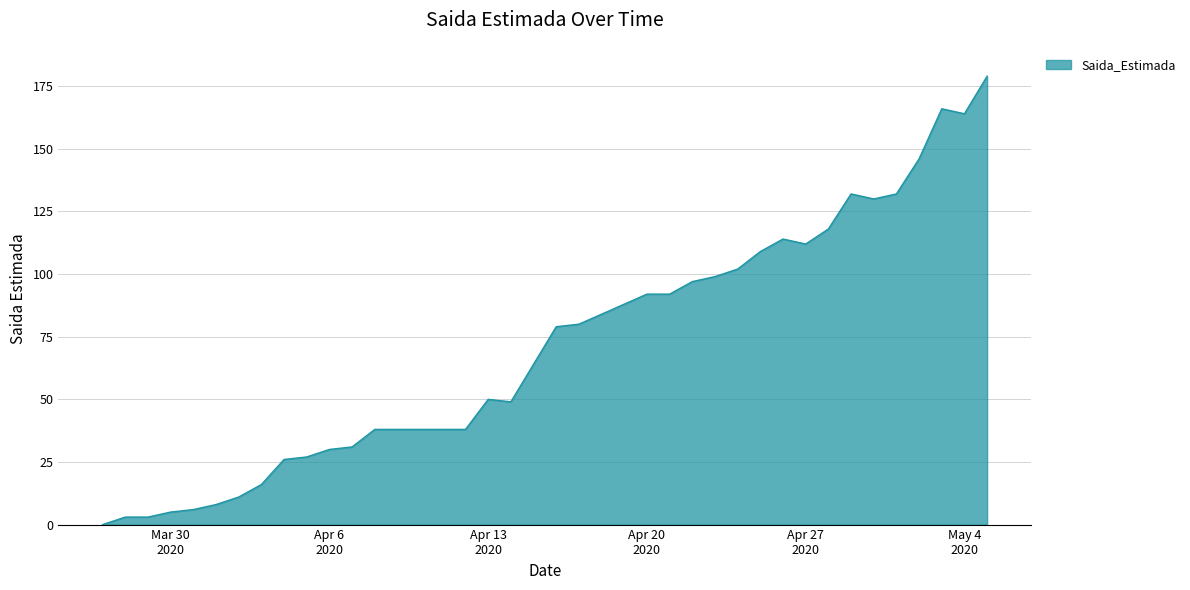

What is the difference between the maximum and minimum values?

179